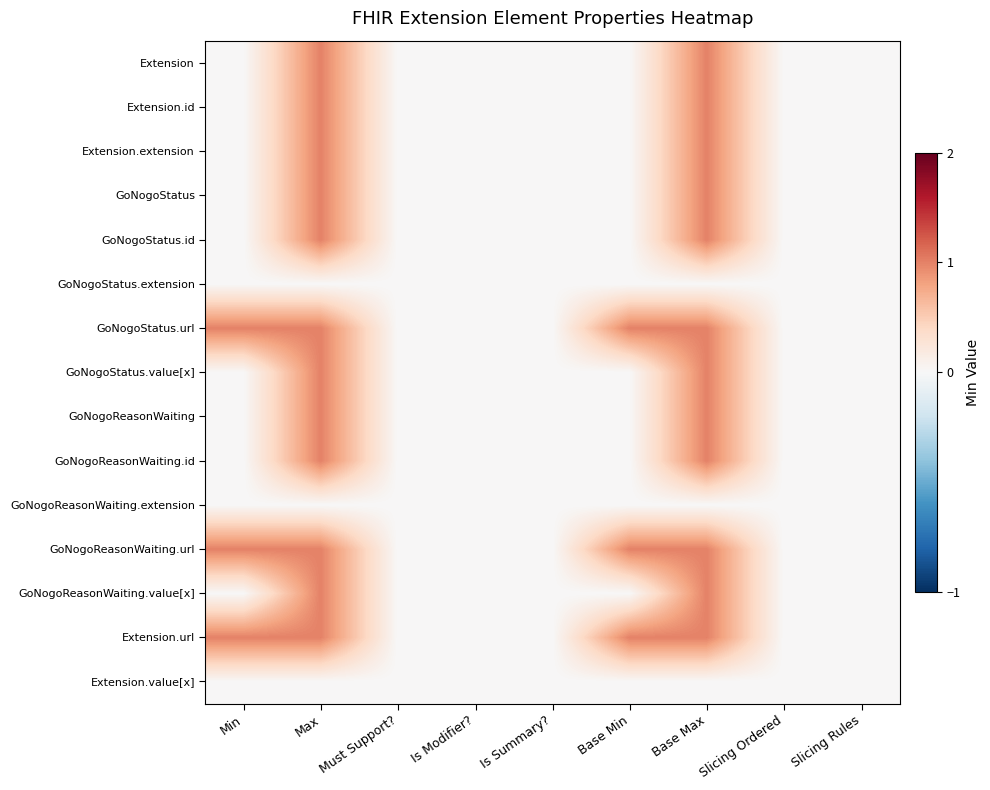

At which category is the sum across all series the highest?

Max